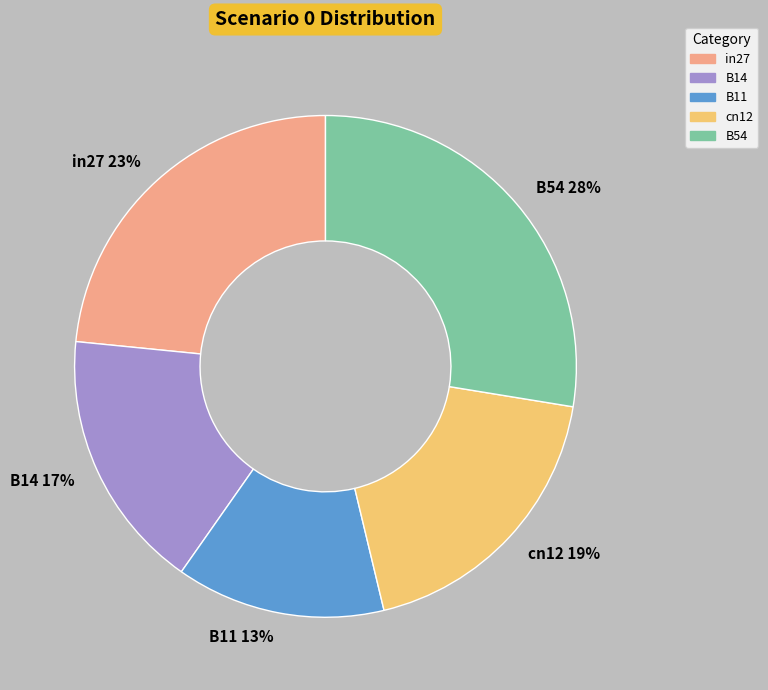

The in27 slice represents 11% of the pie. True or false?

False